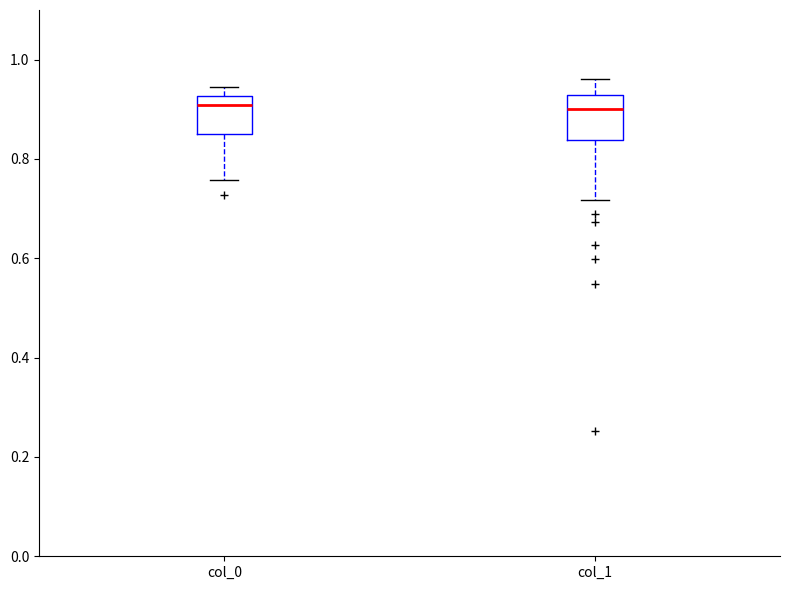

Where does the median line of the box for col_0 sit on the y-axis? The values are not printed on the chart, so give them approximately, as read against the axis.

0.90